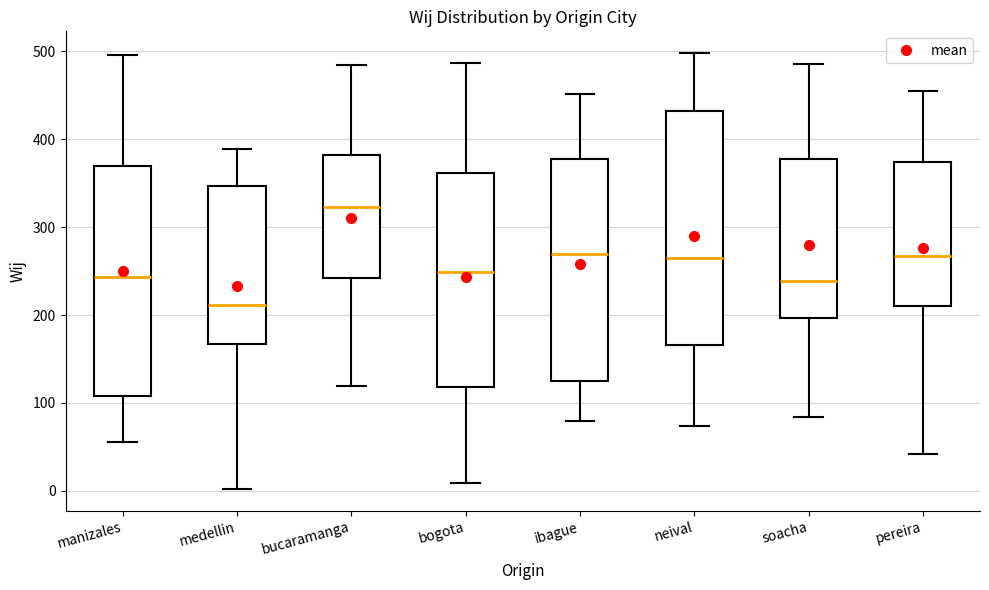

Reading left to right, transcribe this box plot: for each box, give where its median line is, the range the box spans, and where its two whiskers end, as read against the y-axis. The values are not printed on the chart, so give them approximately, as read against the axis.

manizales: median 240, box 110 to 370, whiskers 60 to 500
medellin: median 210, box 170 to 350, whiskers 0 to 390
bucaramanga: median 320, box 240 to 380, whiskers 120 to 490
bogota: median 250, box 120 to 360, whiskers 10 to 490
ibague: median 270, box 120 to 380, whiskers 80 to 450
neival: median 270, box 170 to 430, whiskers 70 to 500
soacha: median 240, box 200 to 380, whiskers 80 to 490
pereira: median 270, box 210 to 370, whiskers 40 to 460